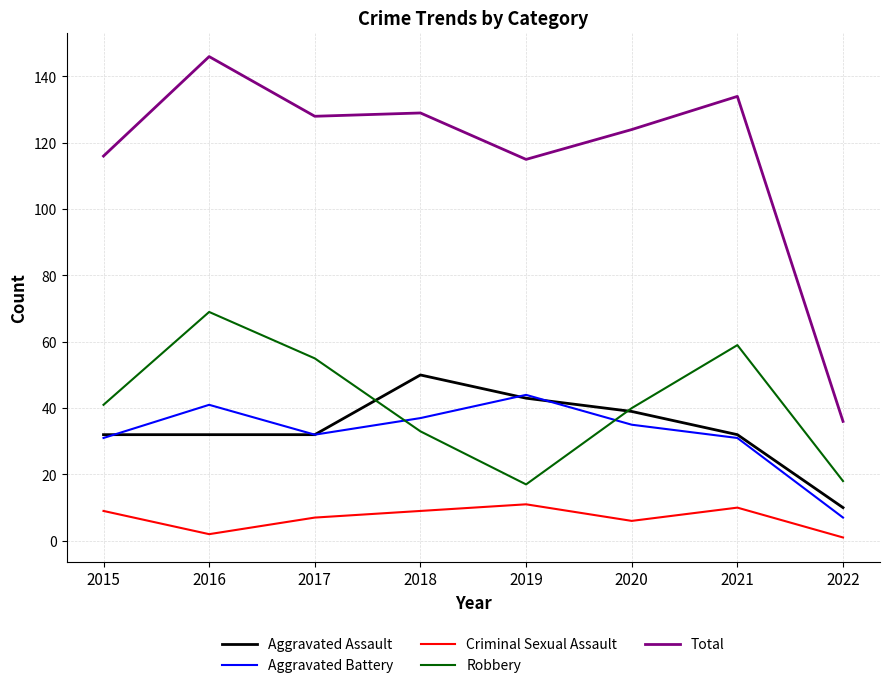

The Aggravated Battery series shows 37 at 2018. True or false?

True